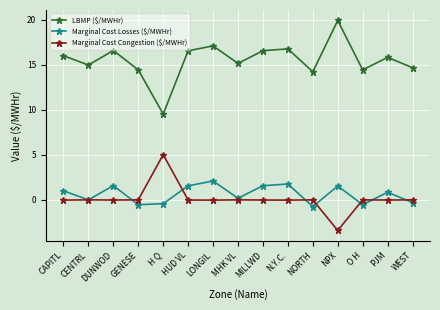

True or false: Marginal Cost Losses ($/MWHr) and LBMP ($/MWHr) intersect in this chart.

False